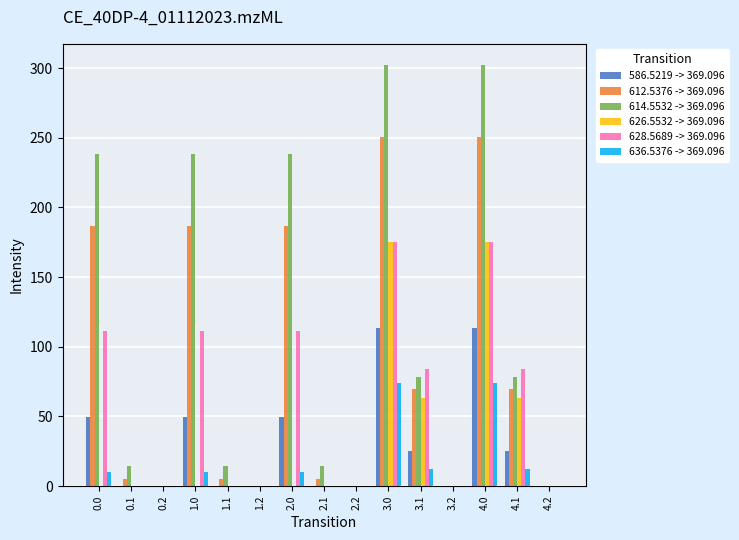

Which series has the largest total across all categories?

614.5532 -> 369.096